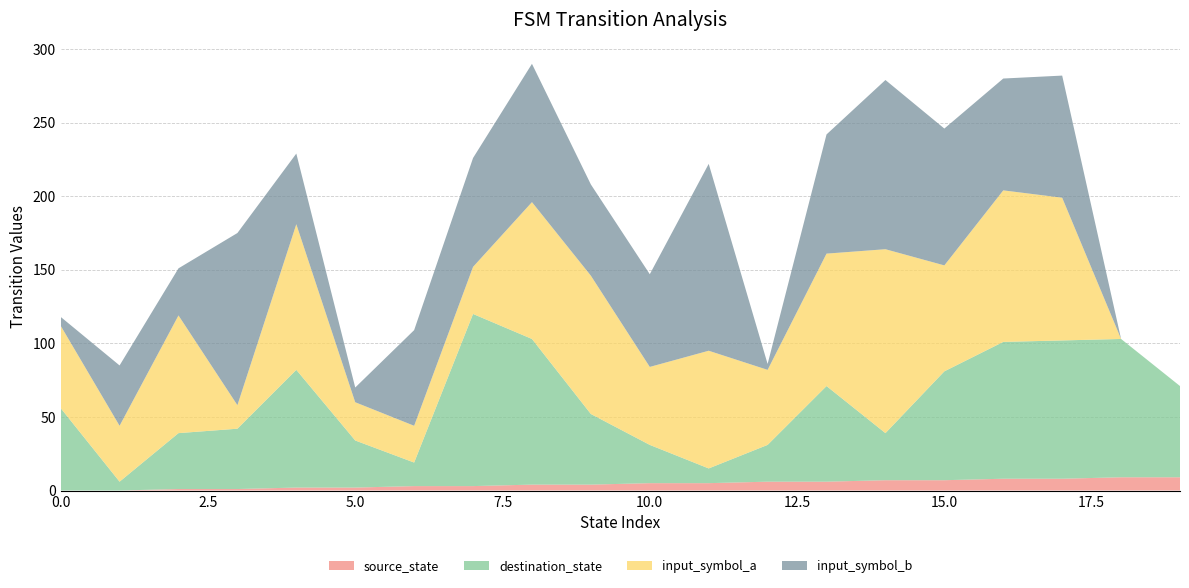

Reading left to right, list all the values displayed in this chart.

source_state: 0=0	1=0	2=1	3=1	4=2	5=2	6=3	7=3	8=4	9=4	10=5	11=5	12=6	13=6	14=7	15=7	16=8	17=8	18=9	19=9
destination_state: 0=56	1=6	2=38	3=41	4=80	5=32	6=16	7=117	8=99	9=48	10=26	11=10	12=25	13=65	14=32	15=74	16=93	17=94	18=94	19=62
input_symbol_a: 0=56	1=38	2=80	3=16	4=99	5=26	6=25	7=32	8=93	9=94	10=53	11=80	12=51	13=90	14=125	15=72	16=103	17=97	18=0	19=0
input_symbol_b: 0=6	1=41	2=32	3=117	4=48	5=10	6=65	7=74	8=94	9=62	10=63	11=127	12=4	13=81	14=115	15=93	16=76	17=83	18=0	19=0